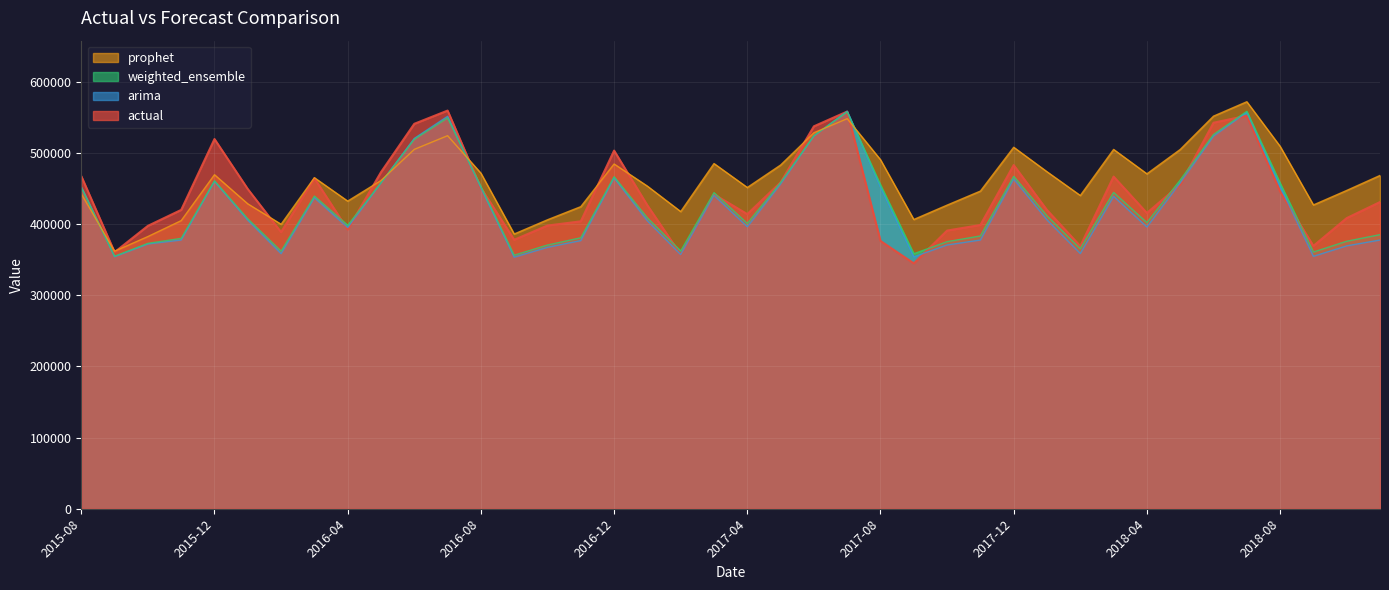

How many times do arima and weighted_ensemble cross each other?

5